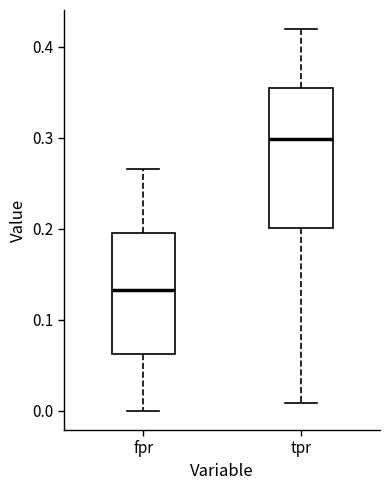

Which box has the lowest median line?

fpr